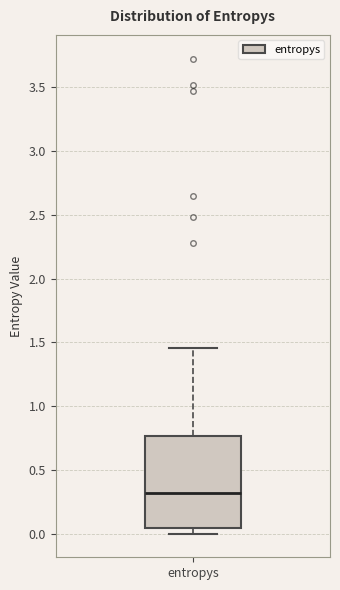

Transcribe this box plot: give where the median line is, the range the box spans, and where the two whiskers end, as read against the y-axis. The values are not printed on the chart, so give them approximately, as read against the axis.

median 0.30, box 0.05 to 0.75, whiskers 0.00 to 1.45